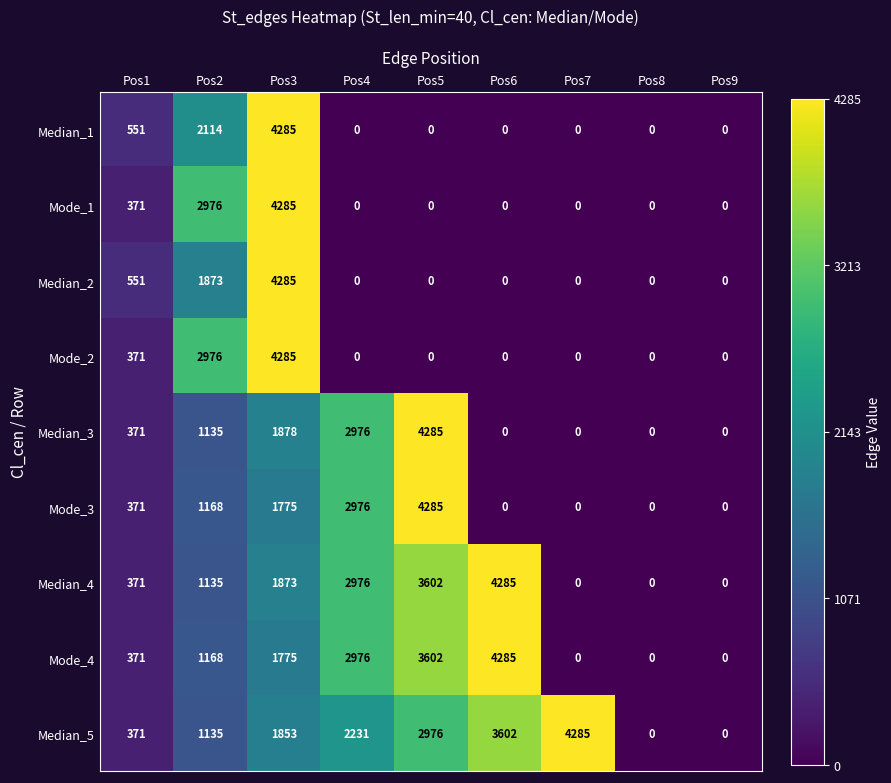

How many categories are shown in the chart?

9